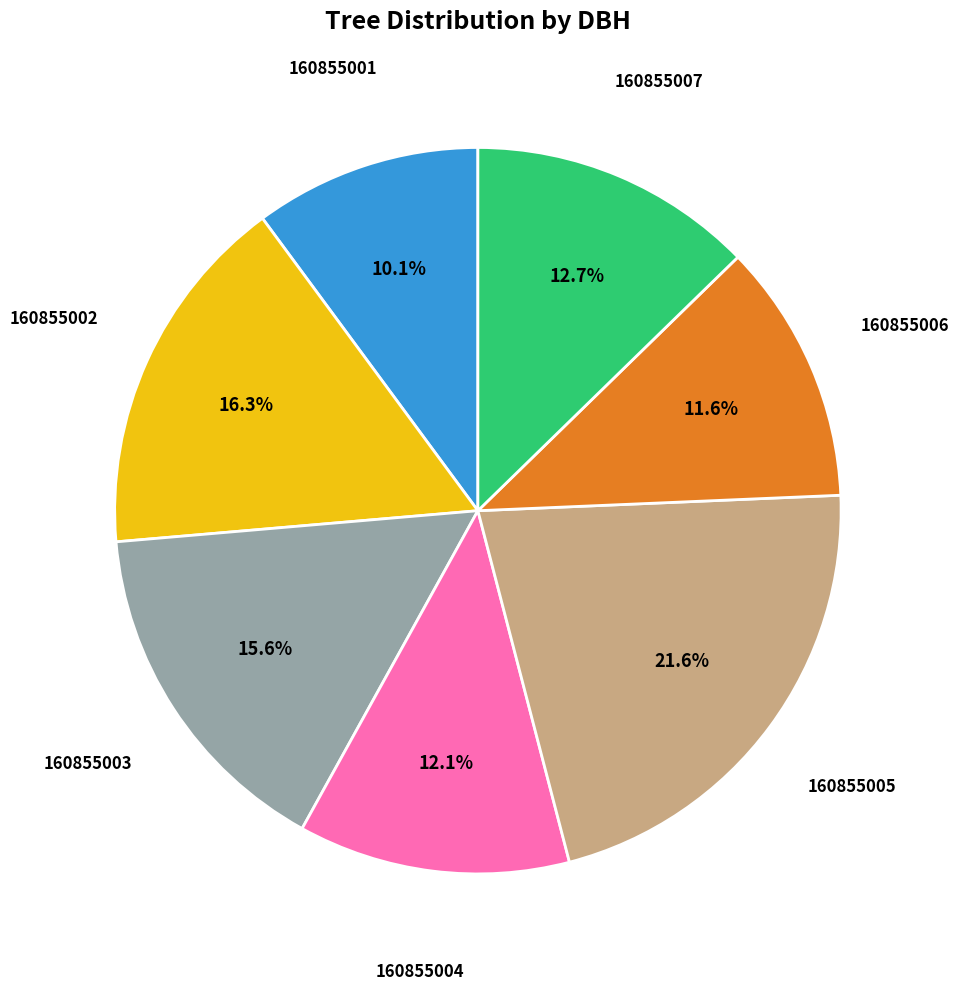

Is there a majority slice in this chart?

No